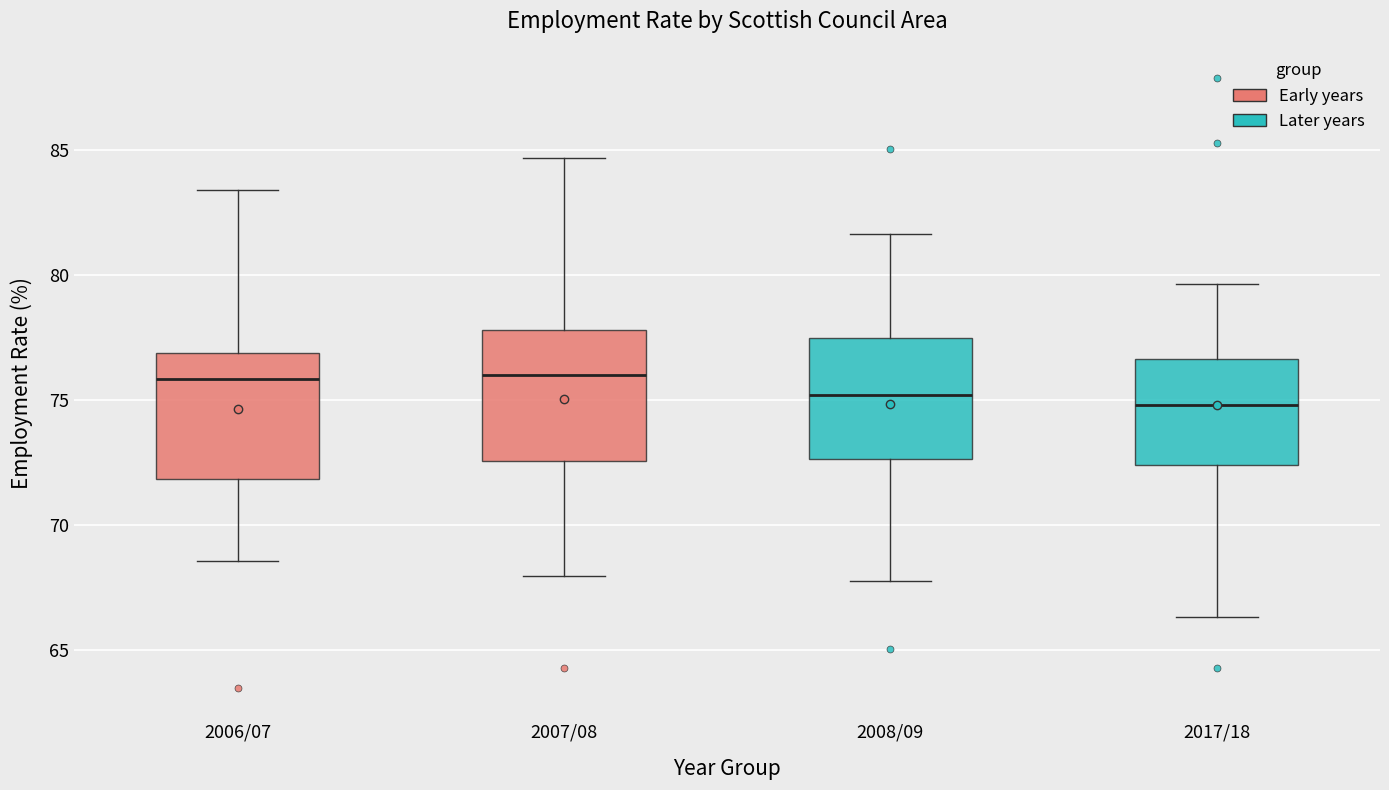

Where does the median line of the box for 2007/08 sit on the y-axis? The values are not printed on the chart, so give them approximately, as read against the axis.

76.0